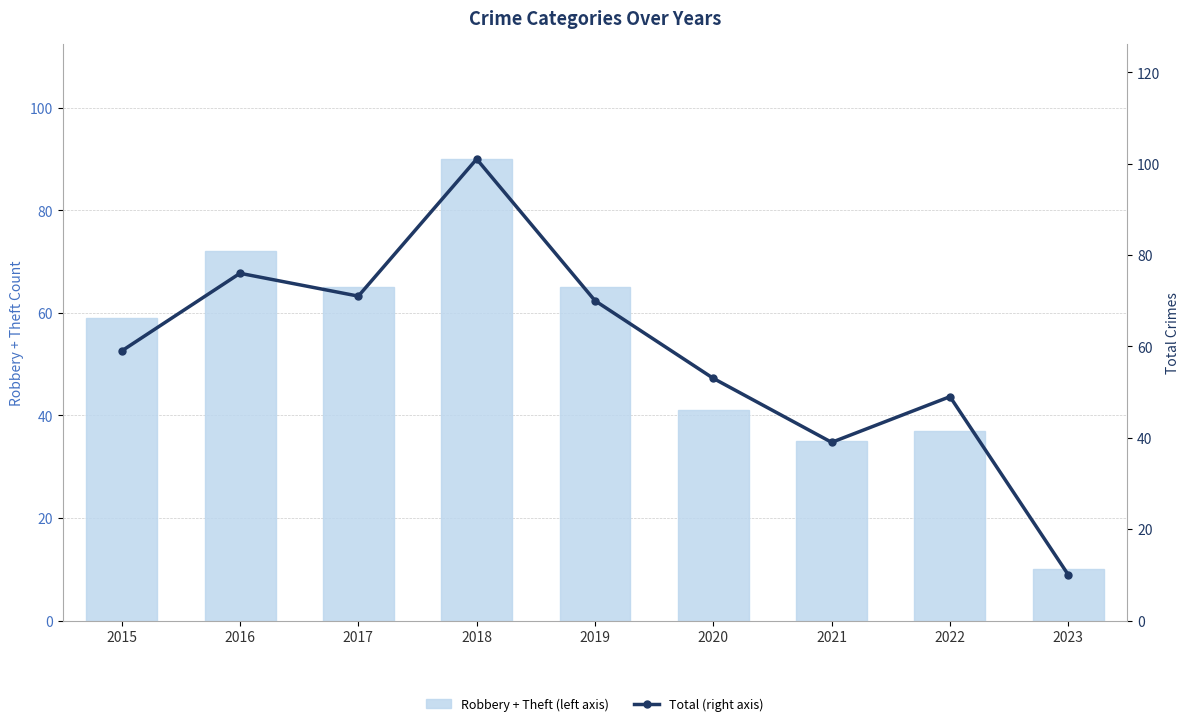

How many series are shown in this chart?

2